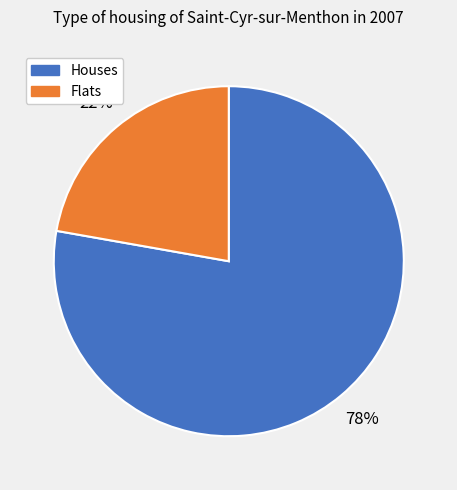

Is there a majority slice in this chart?

Yes